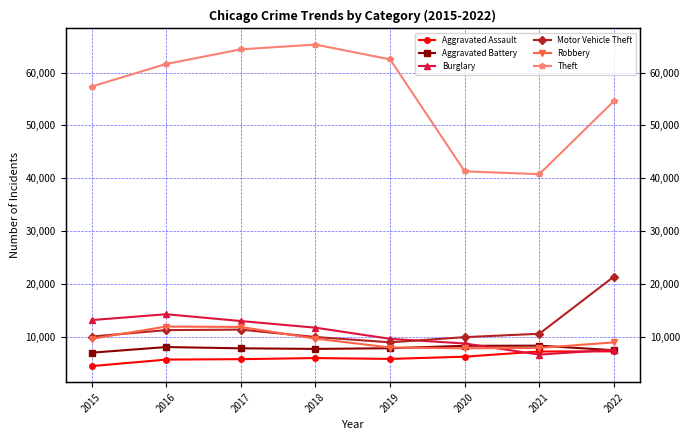

What is the sum of the Burglary values at 2018 and 2015?

24930